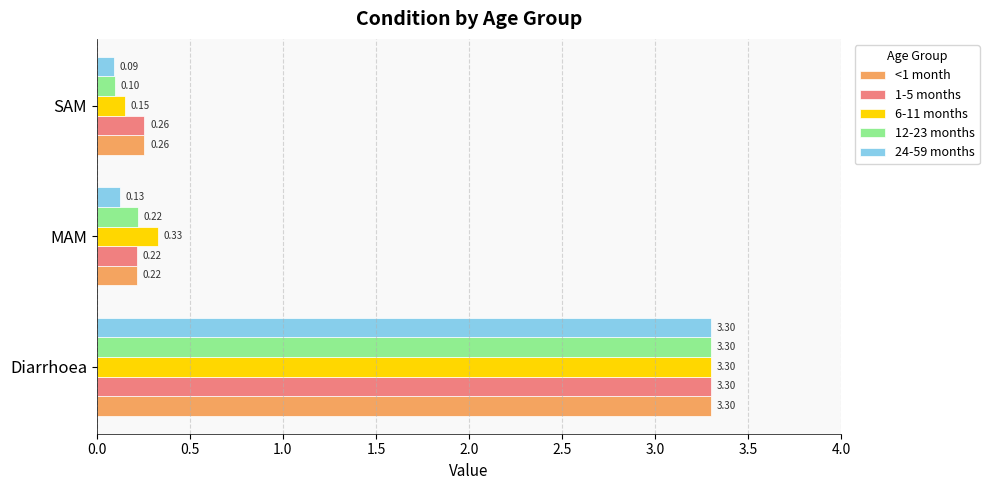

What is the sum of all 1-5 months values?

3.8